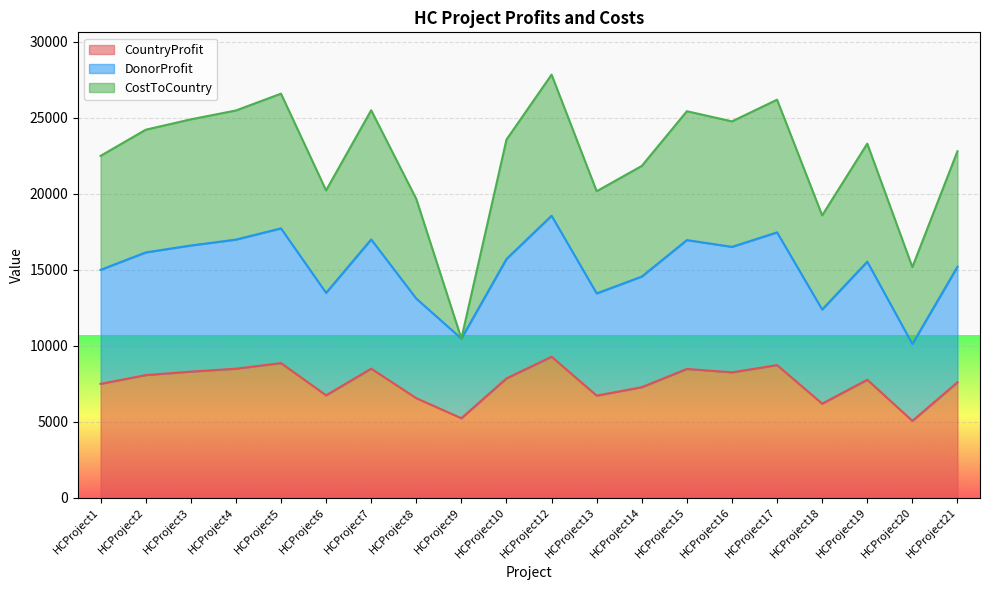

How many data points in CountryProfit are above 7855?

9